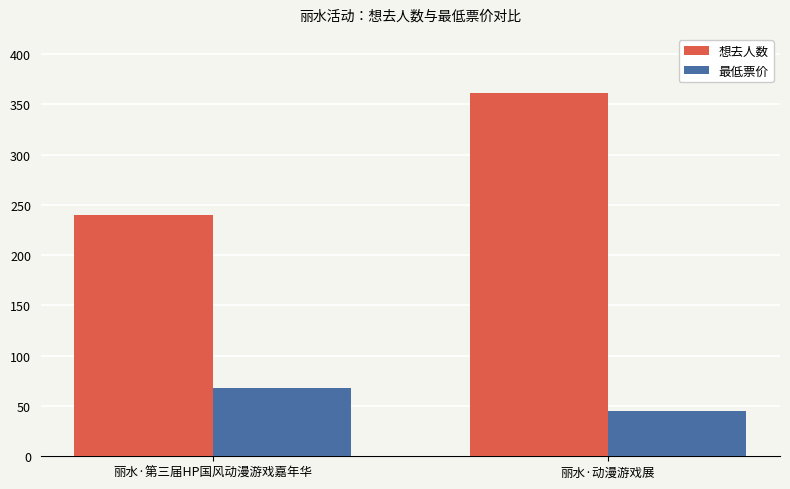

What position from the right is 丽水·第三届HP国风动漫游戏嘉年华?

2